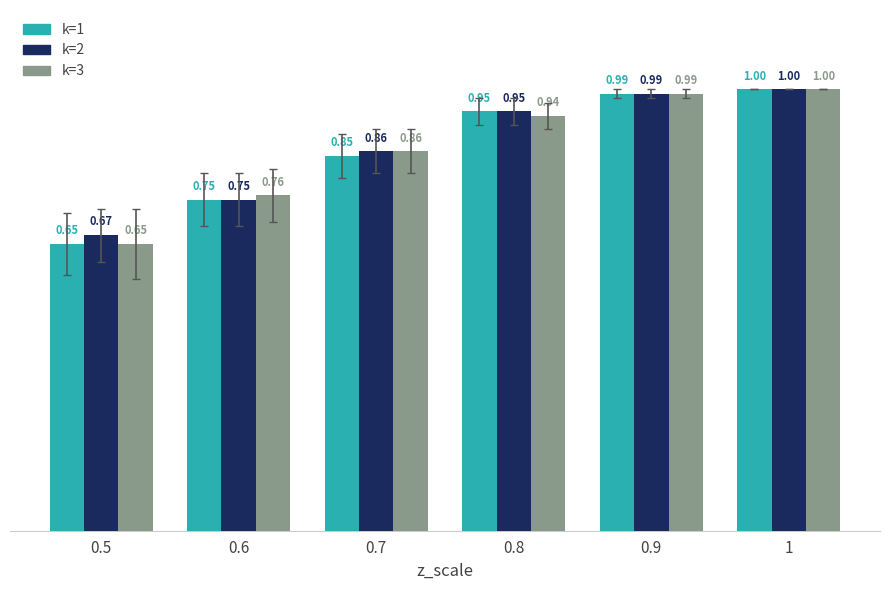

Which category has the lowest value in the k=2 series?

0.5